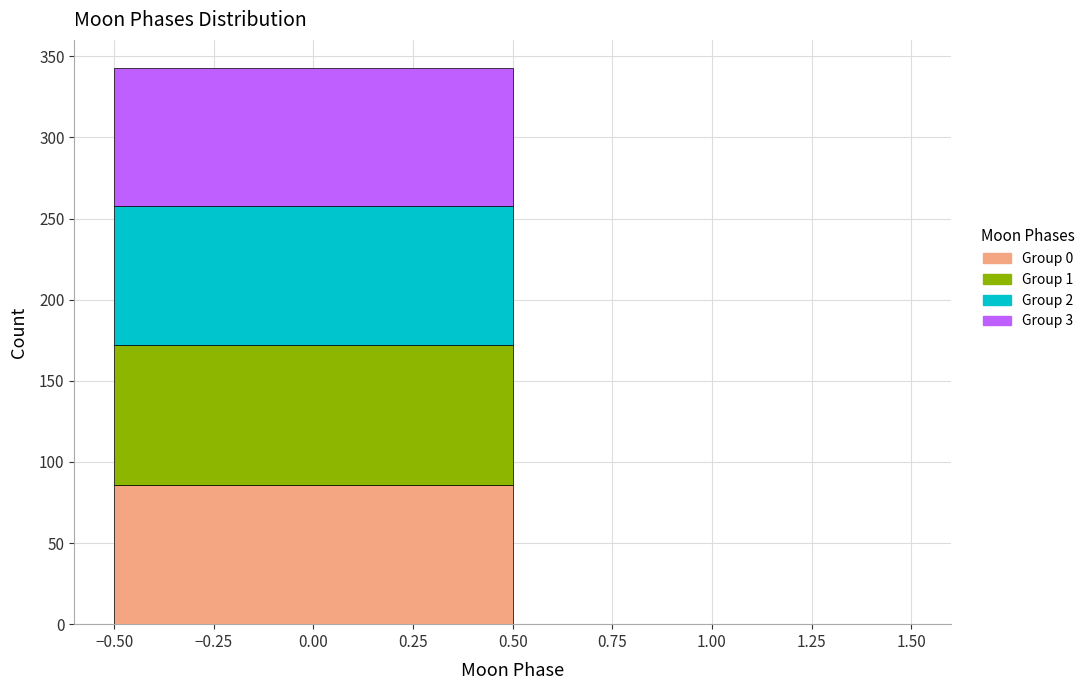

Reading left to right, transcribe this chart: for each stacked bar, give the range it covers on the x-axis and its total height. The values are not printed on the chart, so give them approximately, as read against the axis.

-0.50 to 0.50: 345
0.50 to 1.50: 0